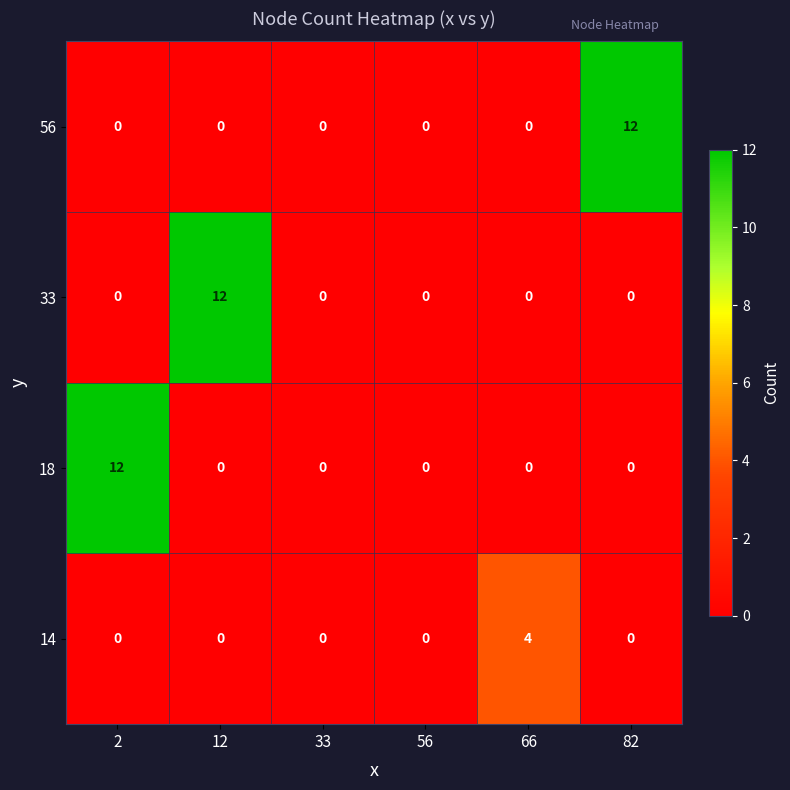

What is the spread (max minus min) of values at 66?

4